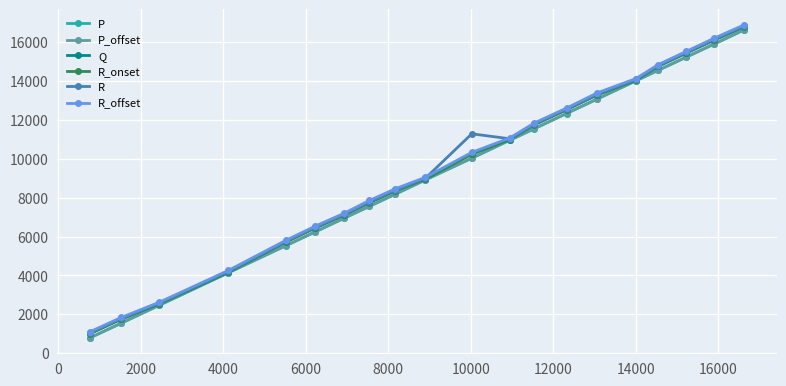

True or false: R_onset has more than 0 interior local peaks.

False